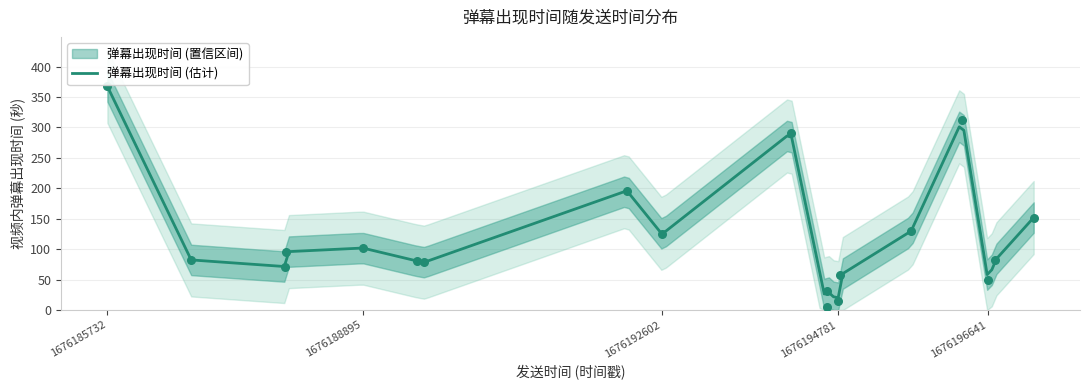

What is the change in value from 1676194809 to 1676195688?

+72.5